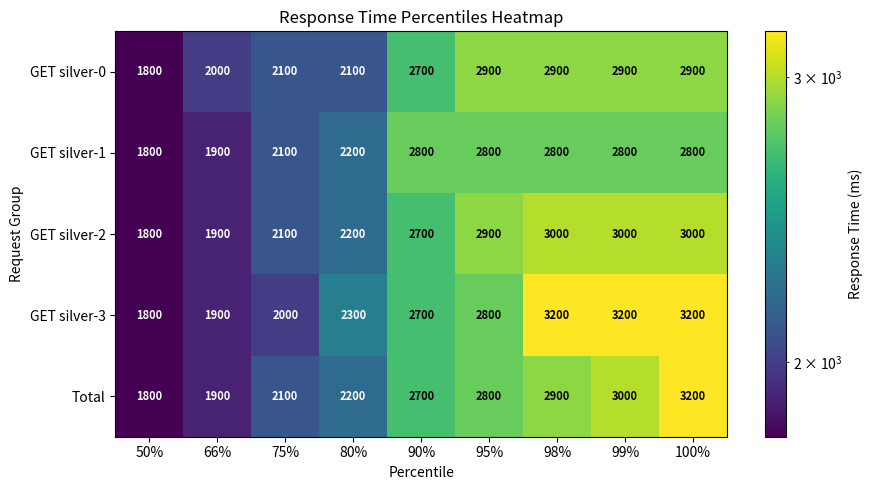

Which series has the largest total across all categories?

GET silver-3